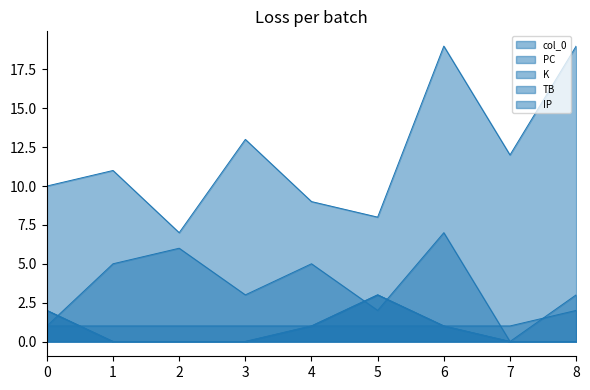

Count the number of categories in the chart.

9